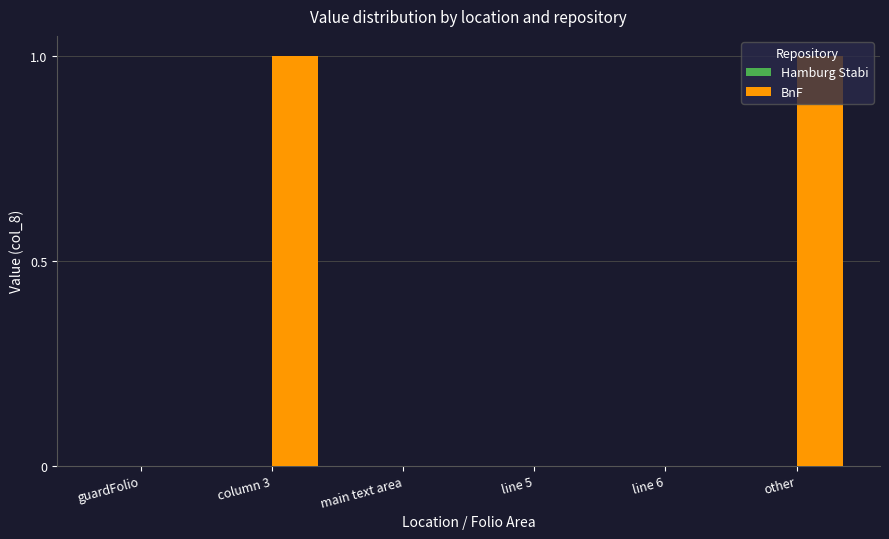

The value at line 5 is 1. True or false?

False